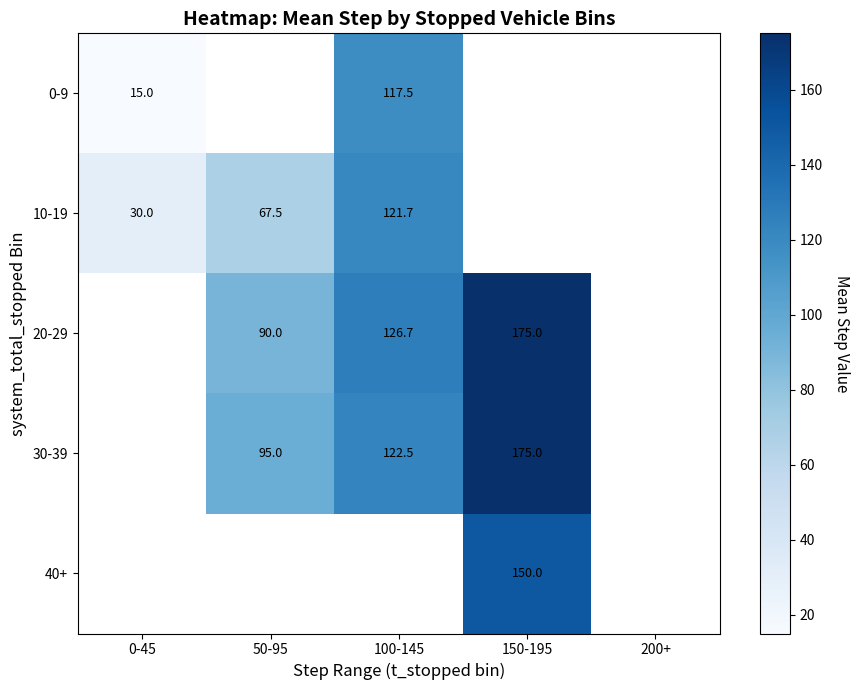

The value of 10-19 at 0-45 is 15.5. True or false?

False